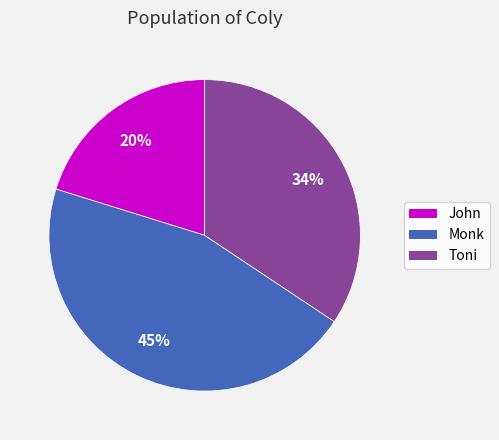

Is there any slice that represents more than half of the pie?

No